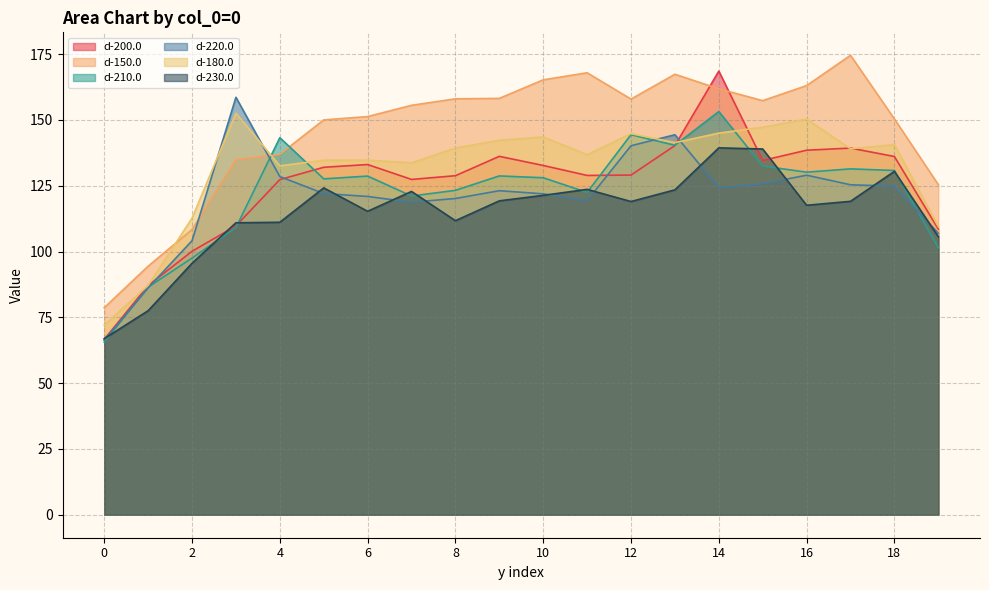

At how many categories does at least one series exceed 123?

17